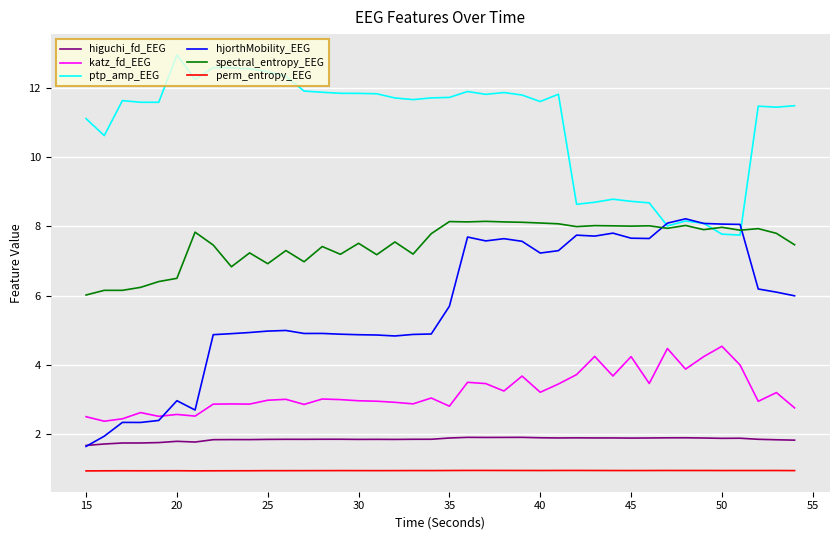

What is the minimum value for katz_fd_EEG?

2.4